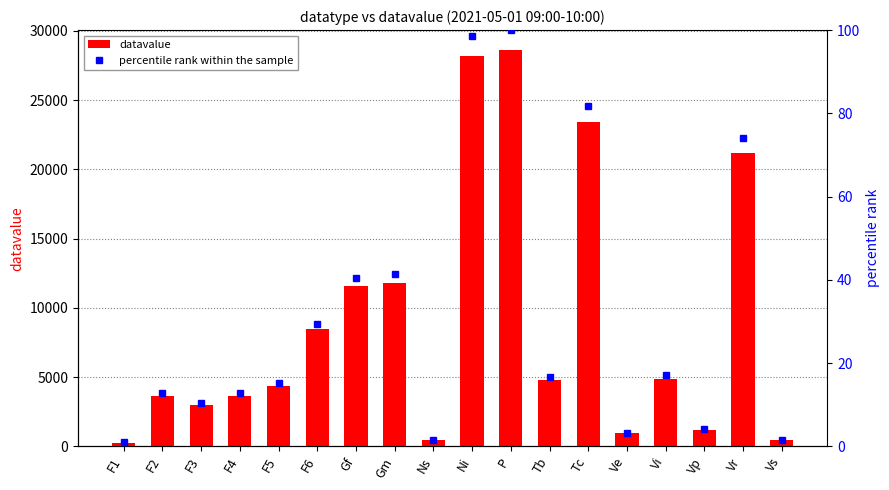

How many values in the percentile rank within the sample series are below 16?

9